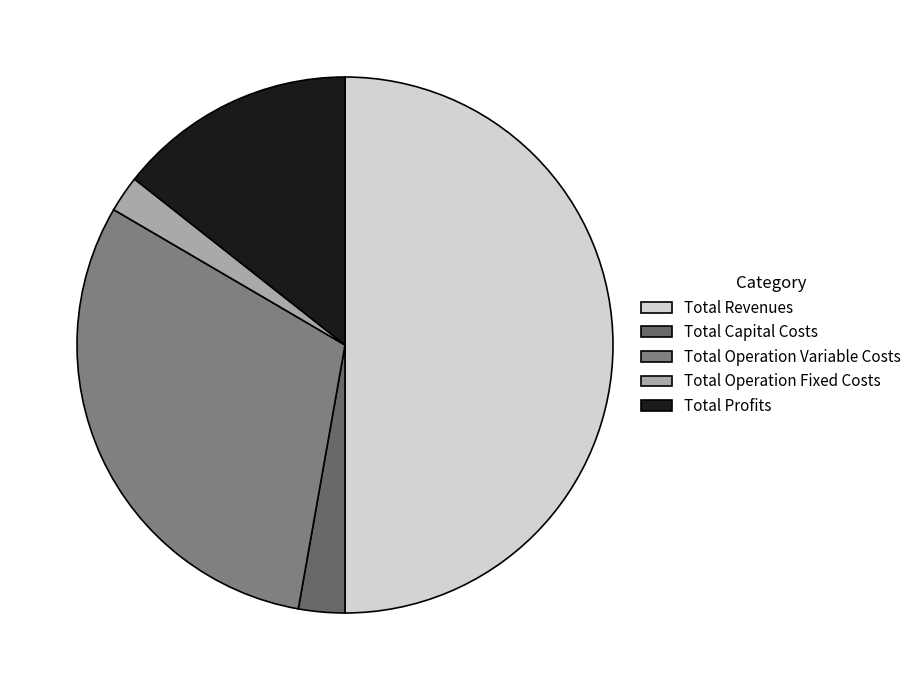

Which category has the smallest portion of the pie?

Total Operation Fixed Costs